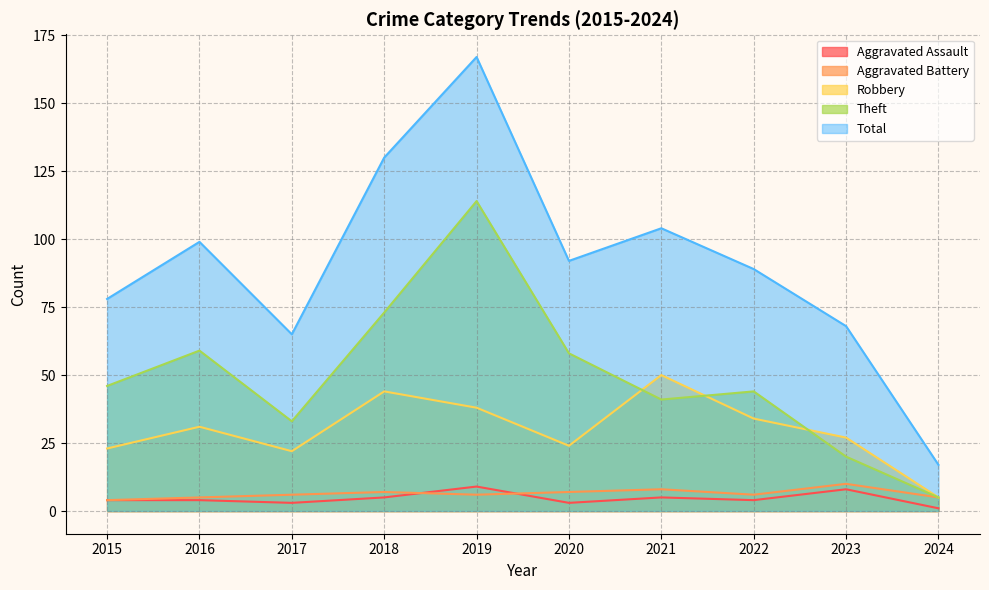

What are all the series names shown in the legend?

Aggravated Assault, Aggravated Battery, Robbery, Theft, Total